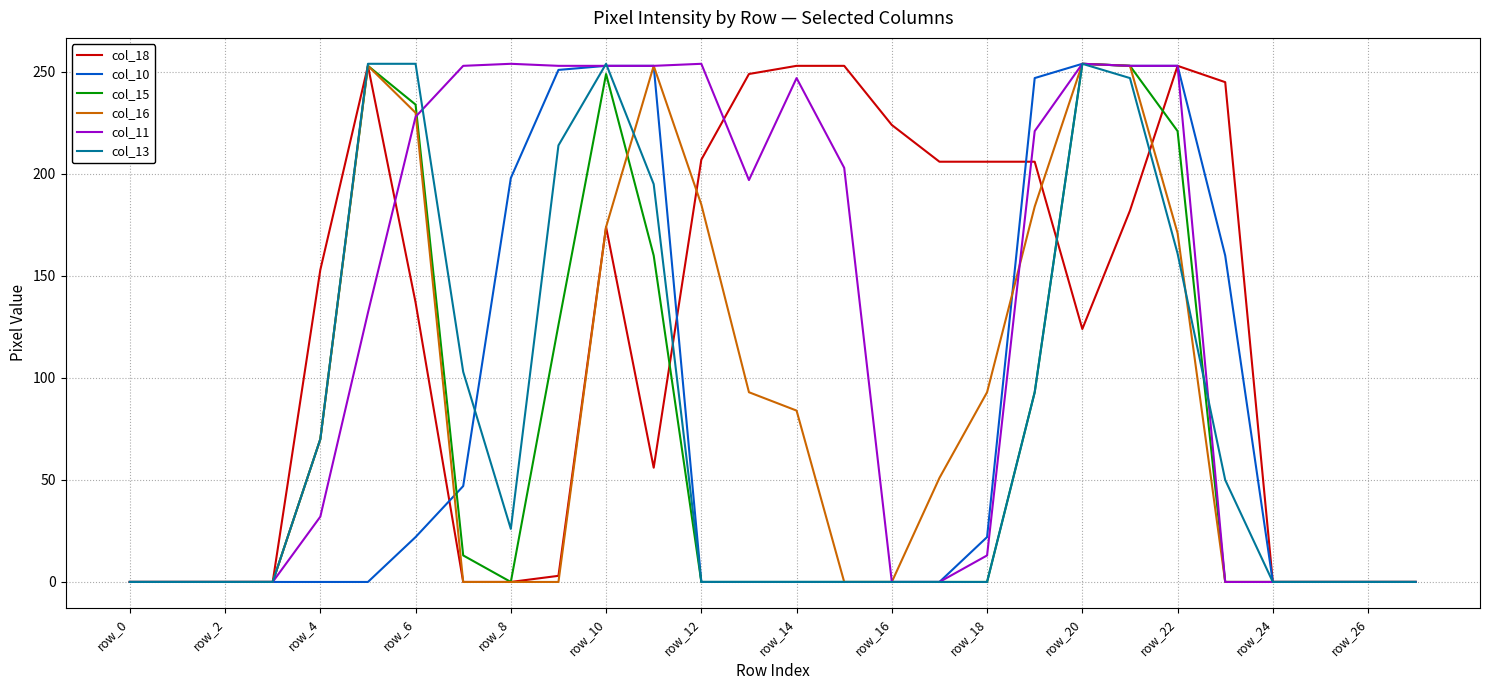

Does the chart display data point markers on the line(s)?

No